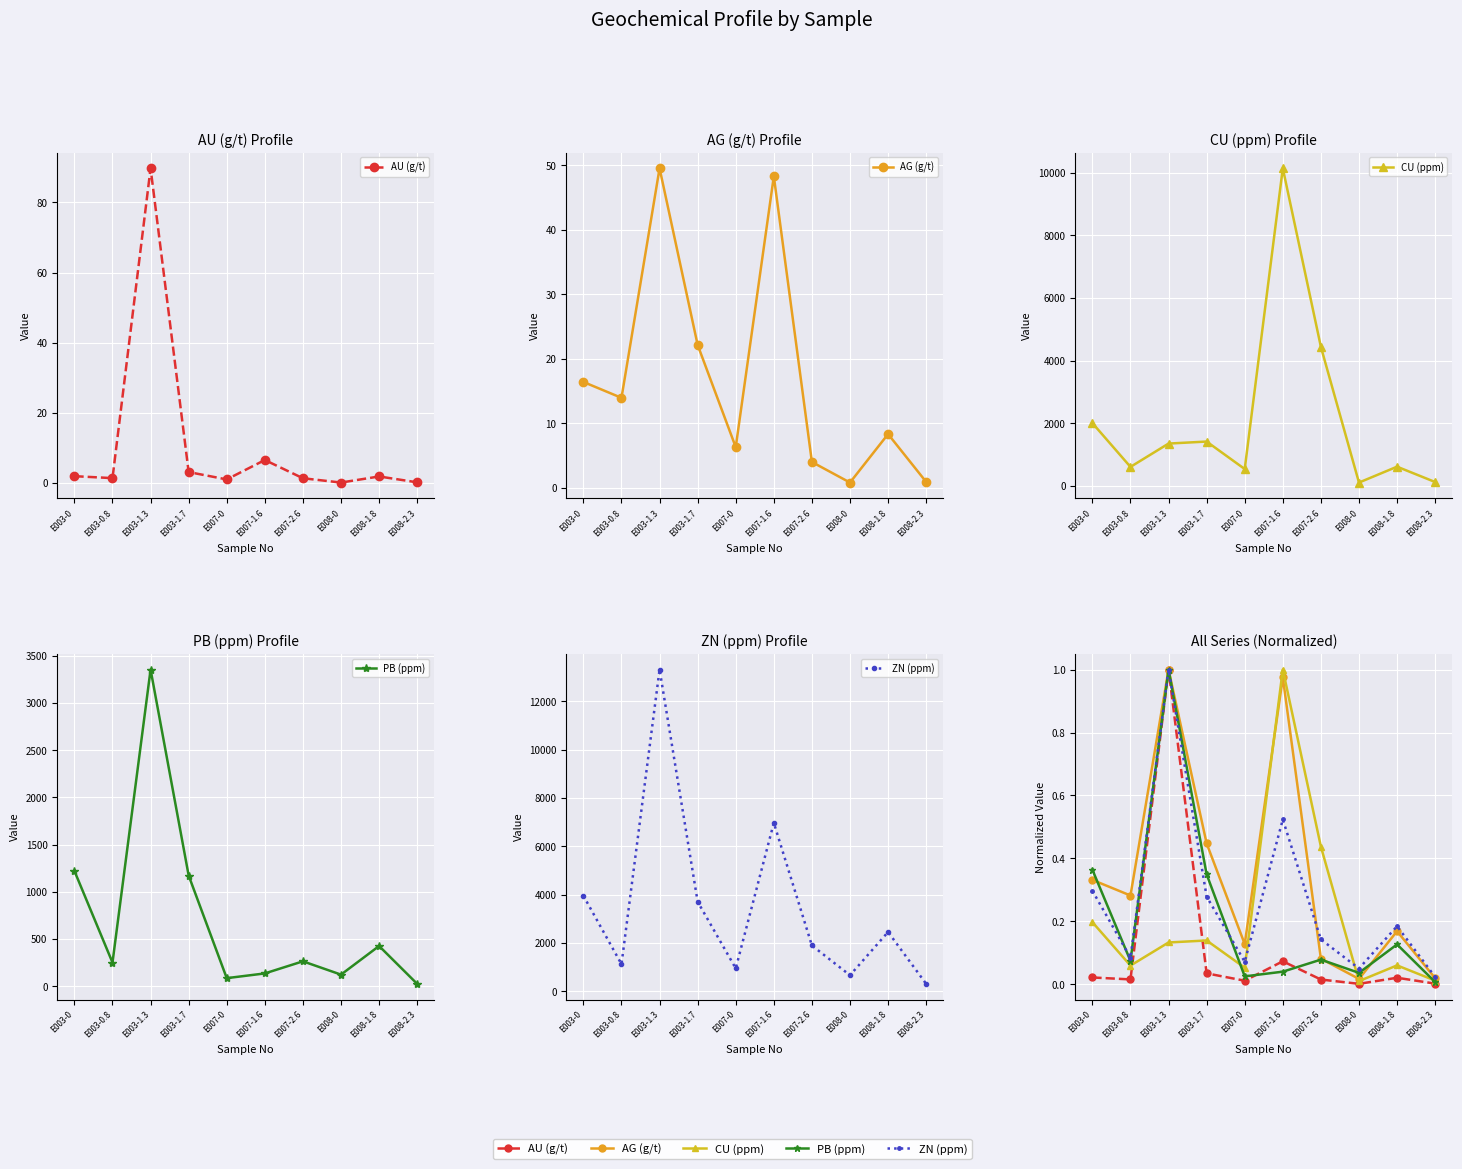

How many times do AU (g/t) and PB (ppm) cross each other?

2